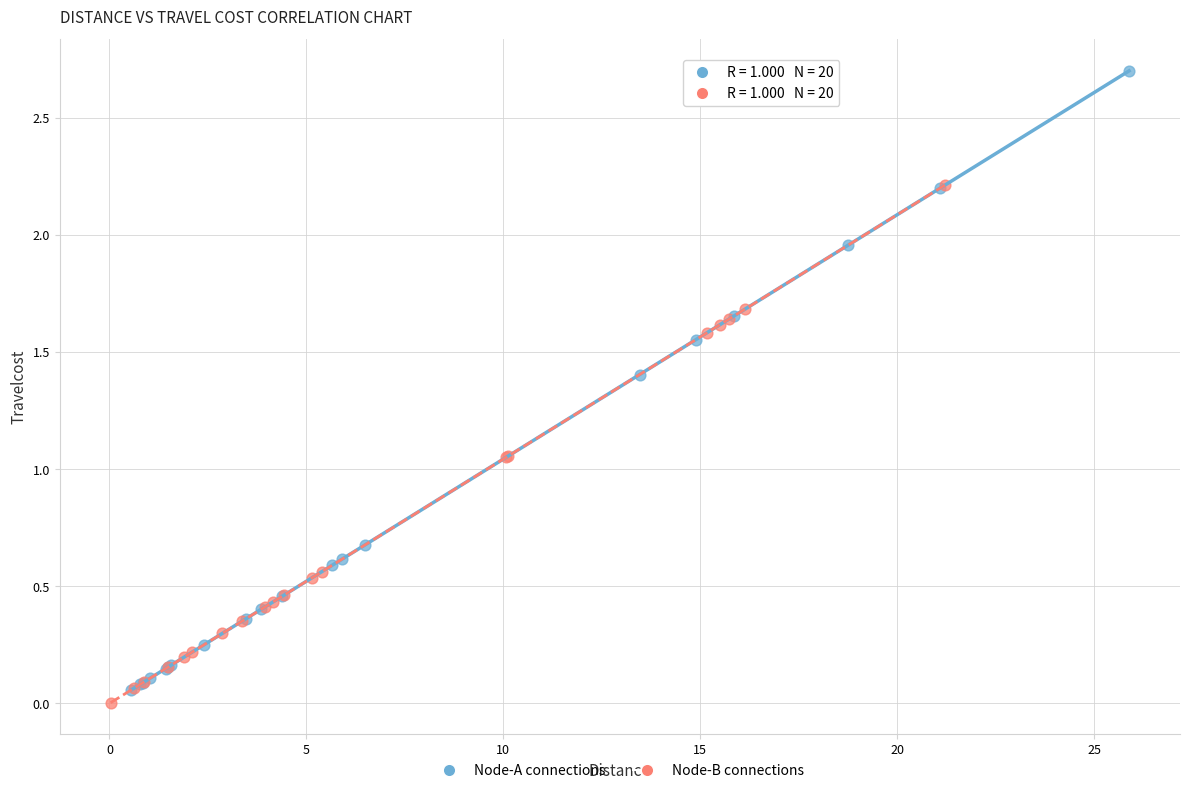

Which series reaches the minimum Y coordinate?

Node-B connections